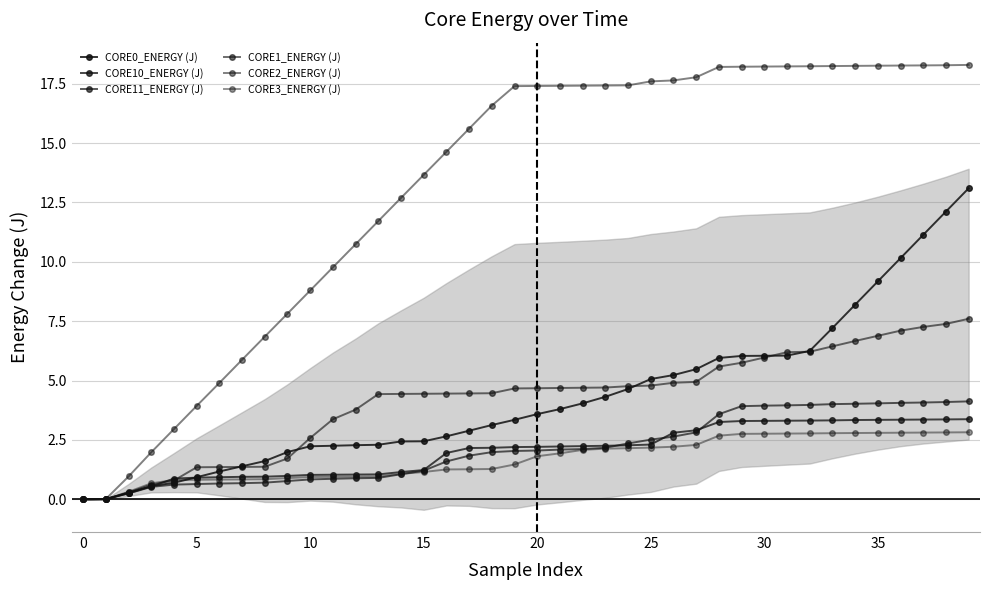

At which label does CORE3_ENERGY (J) first exceed 1?

14